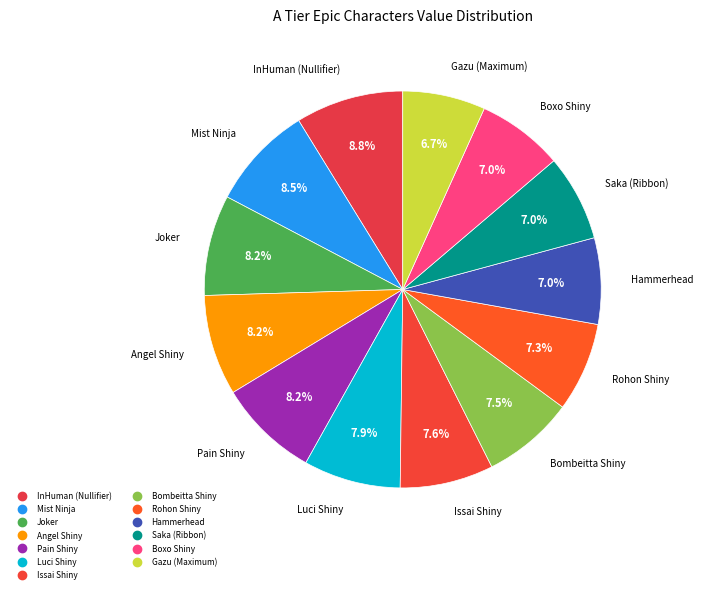

Do Pain Shiny and Hammerhead together represent more than half of the pie?

No